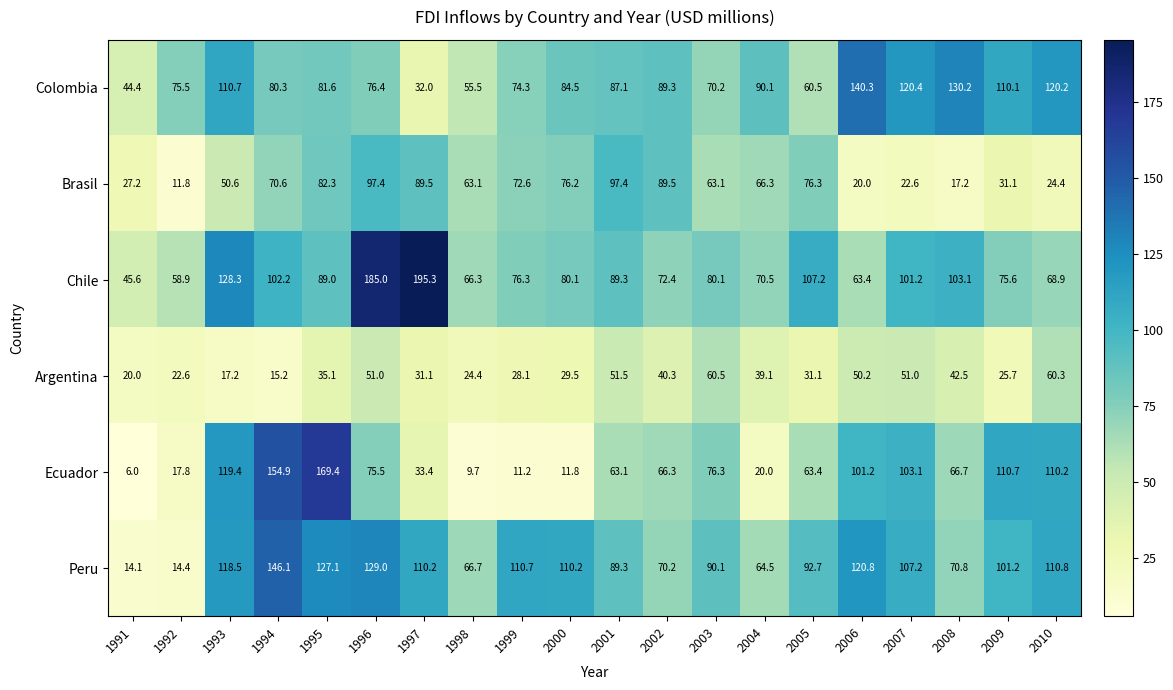

The value of Brasil at 1992 is 19.7. True or false?

False